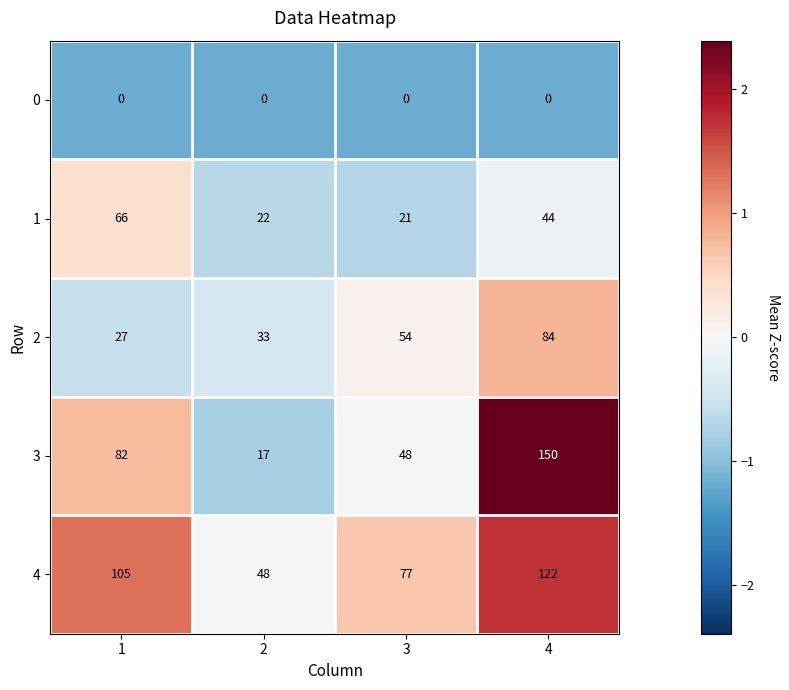

Reading left to right, extract all data points from this chart.

0: 0	0	0	0
1: 66	22	21	44
2: 27	33	54	84
3: 82	17	48	150
4: 105	48	77	122